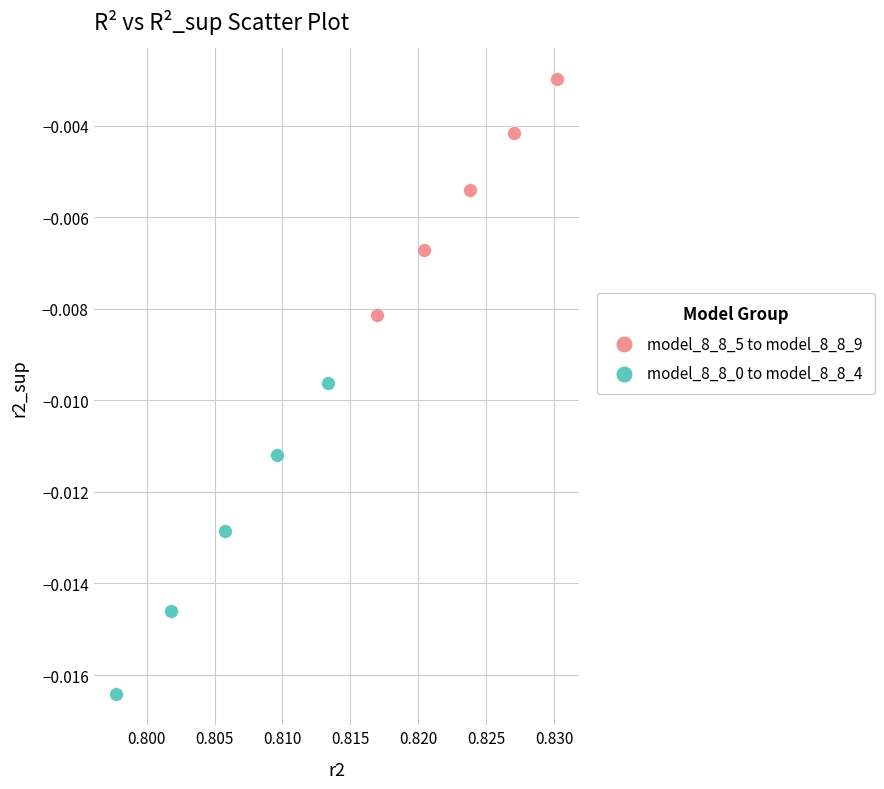

Which series contains the highest Y value?

model_8_8_5 to model_8_8_9